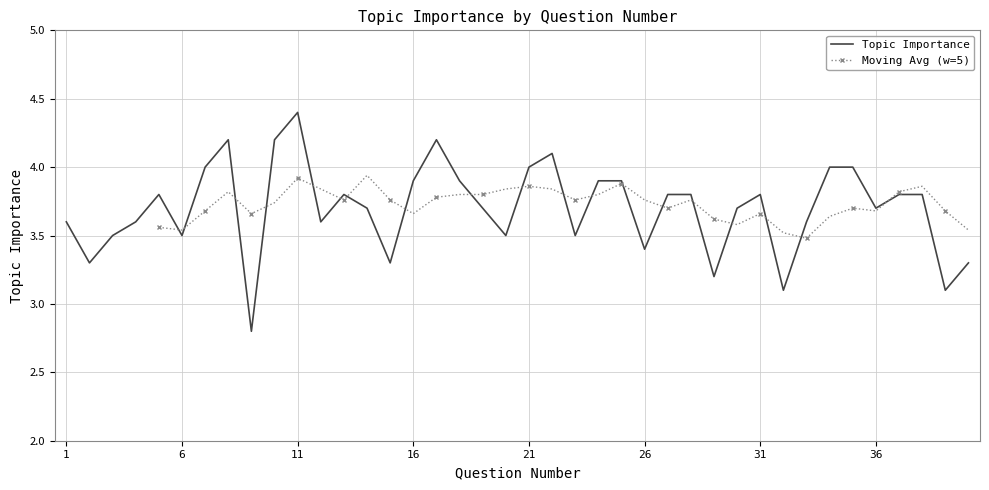

True or false: the data shows 3.5 at 6.

True